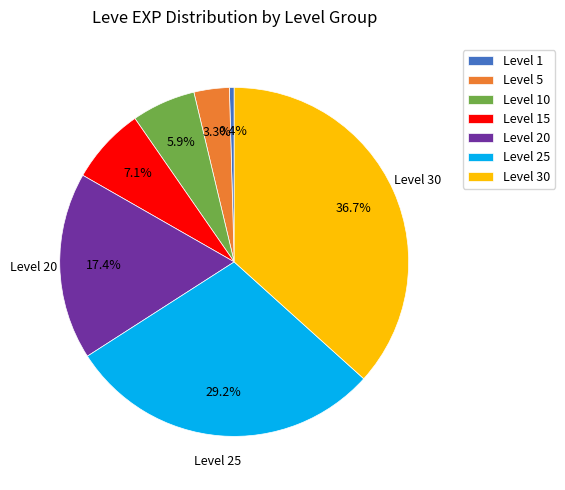

True or false: Level 5 accounts for 12% of the total.

False